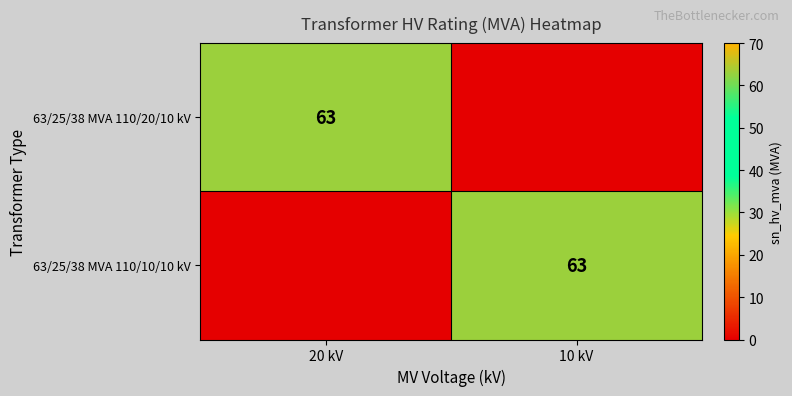

What is the difference between the highest and lowest values at 10 kV?

63